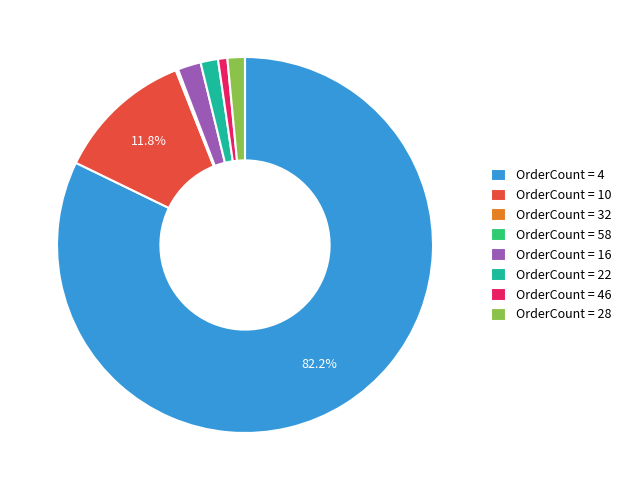

What percentage is NOT represented by OrderCount = 4?

17.8%